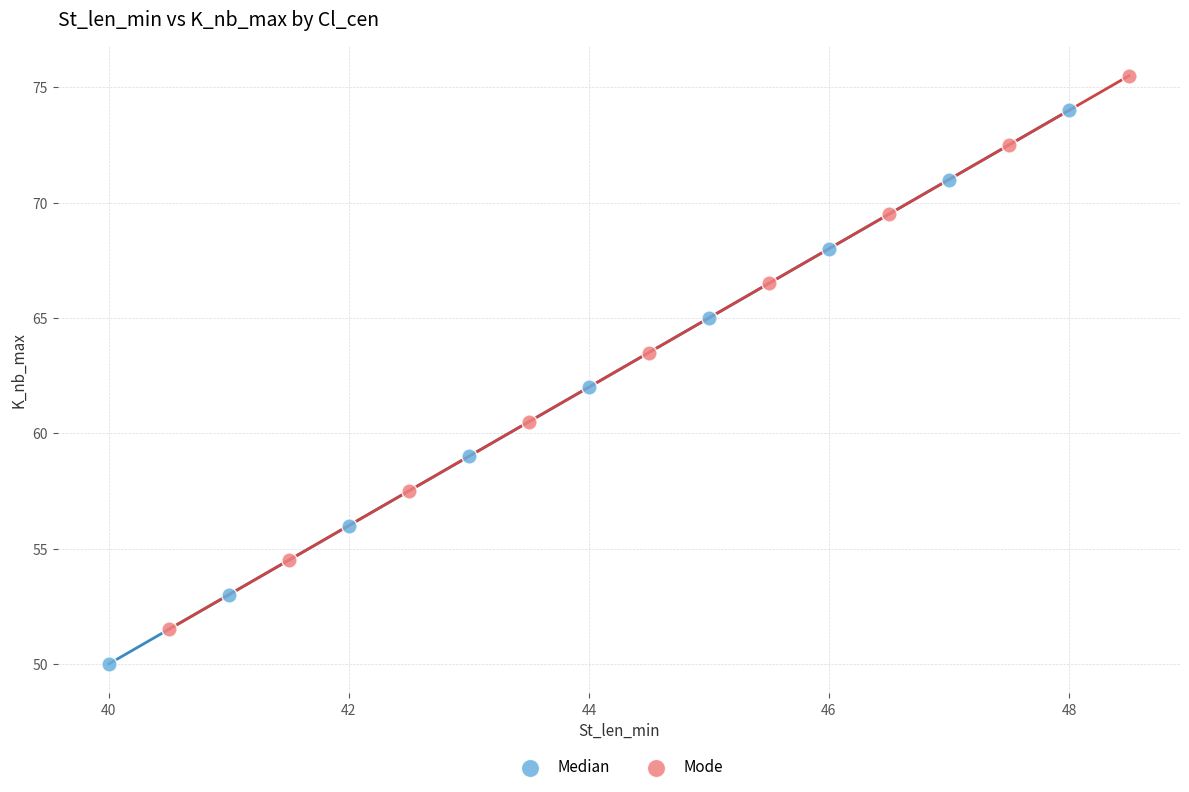

Which series reaches the maximum Y coordinate?

Mode